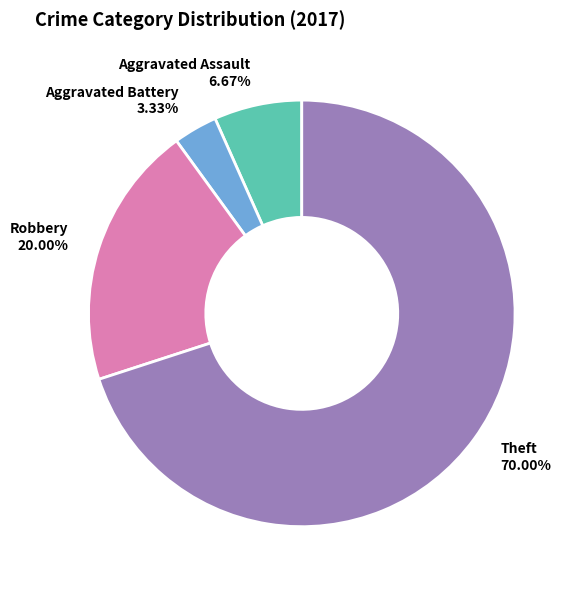

Does any single category account for the majority?

Yes